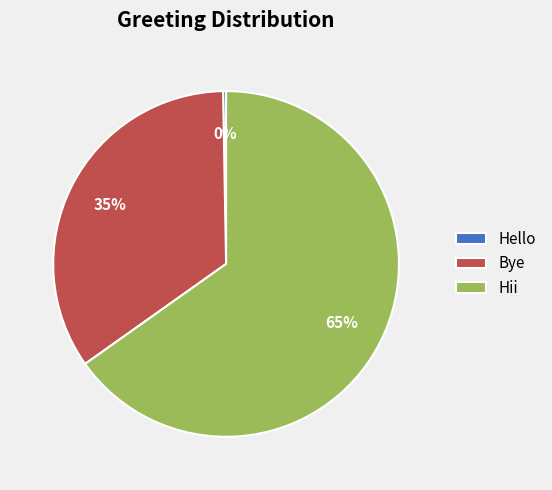

Rank the categories by value from lowest to highest.

Hello, Bye, Hii